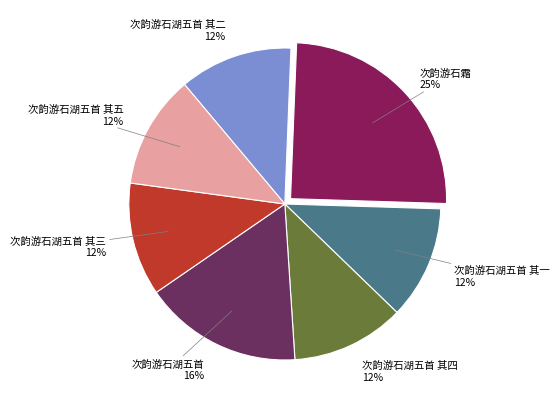

Is the sum of 次韵游石湖五首 and 次韵游石湖五首 其四 greater than half?

No